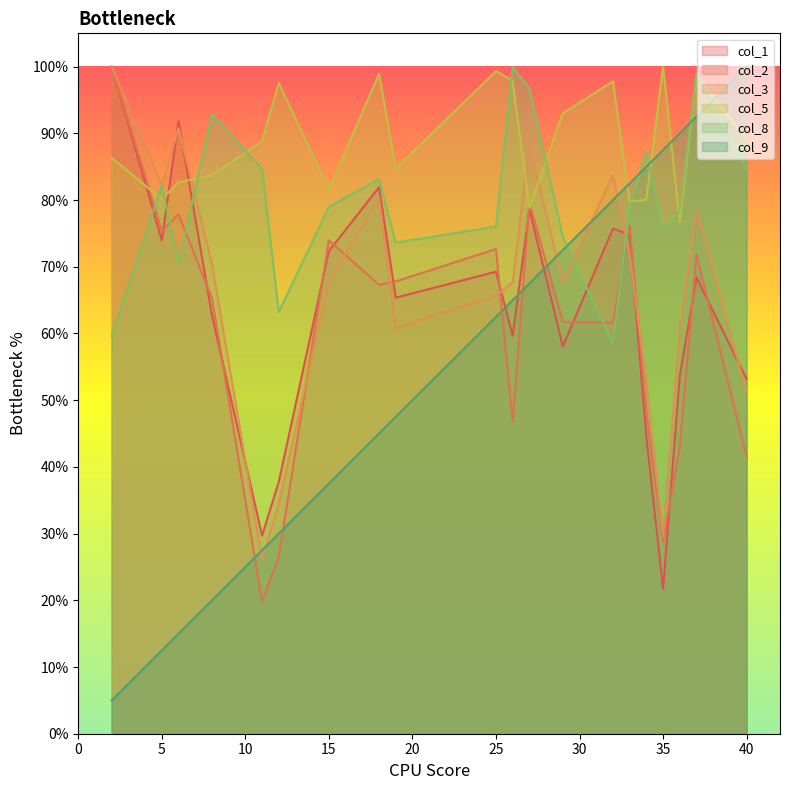

At how many categories does at least one series exceed 15?

20